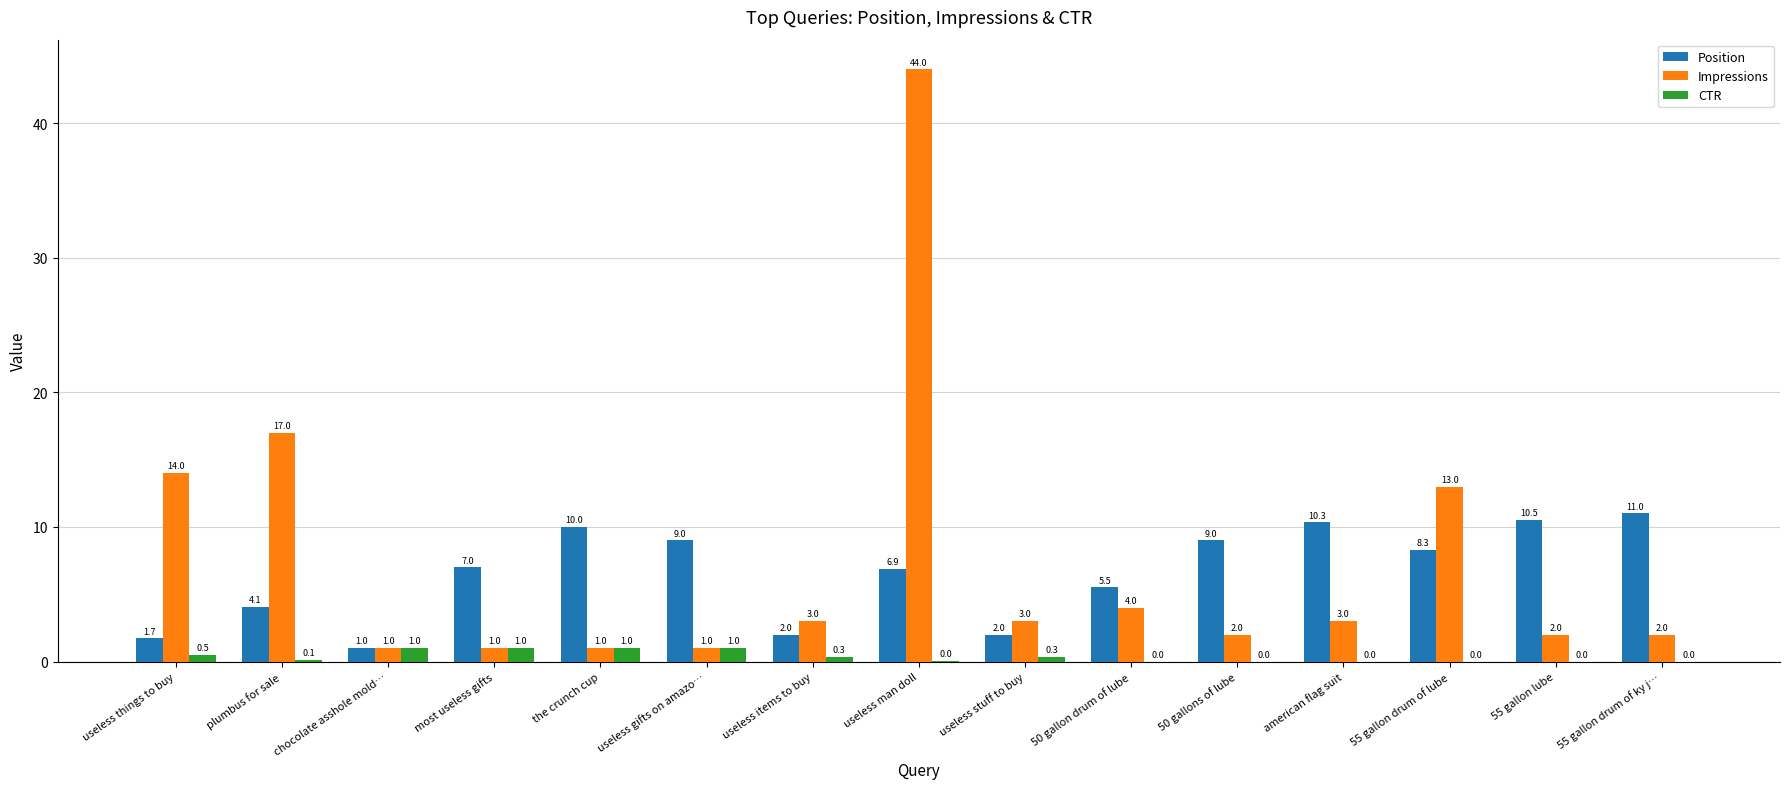

What is the sum of all Position values?

98.3